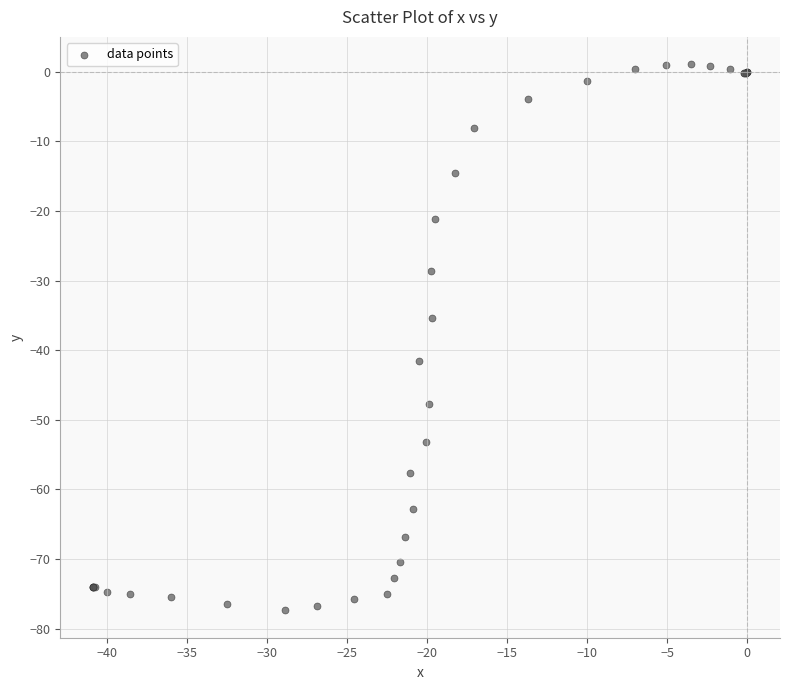

What Y value in the scatter plot is closest to -38?

-35.4